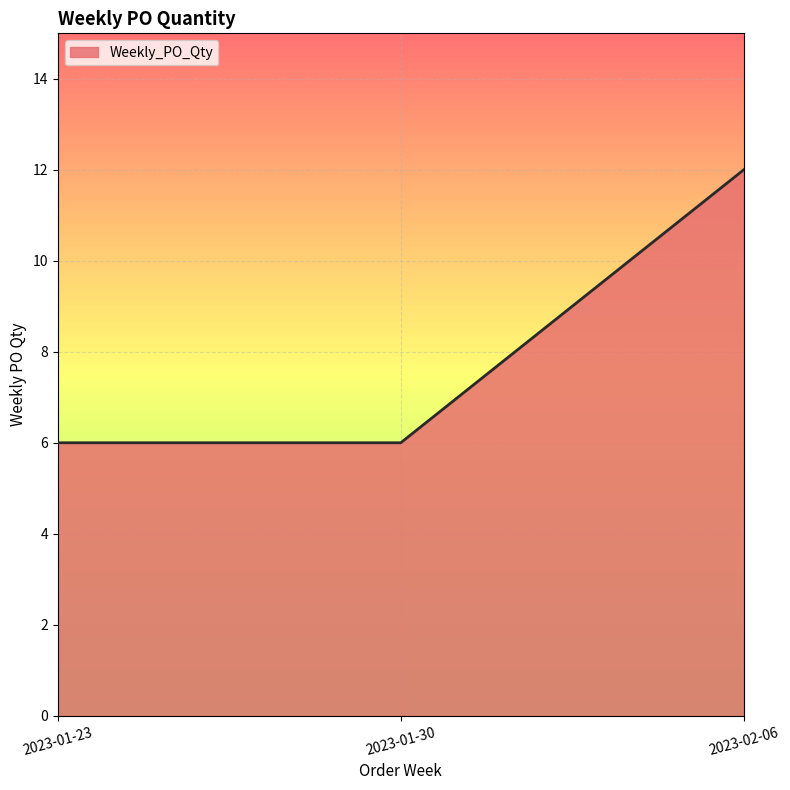

Reading left to right, extract all data points from this chart.

6	6	12